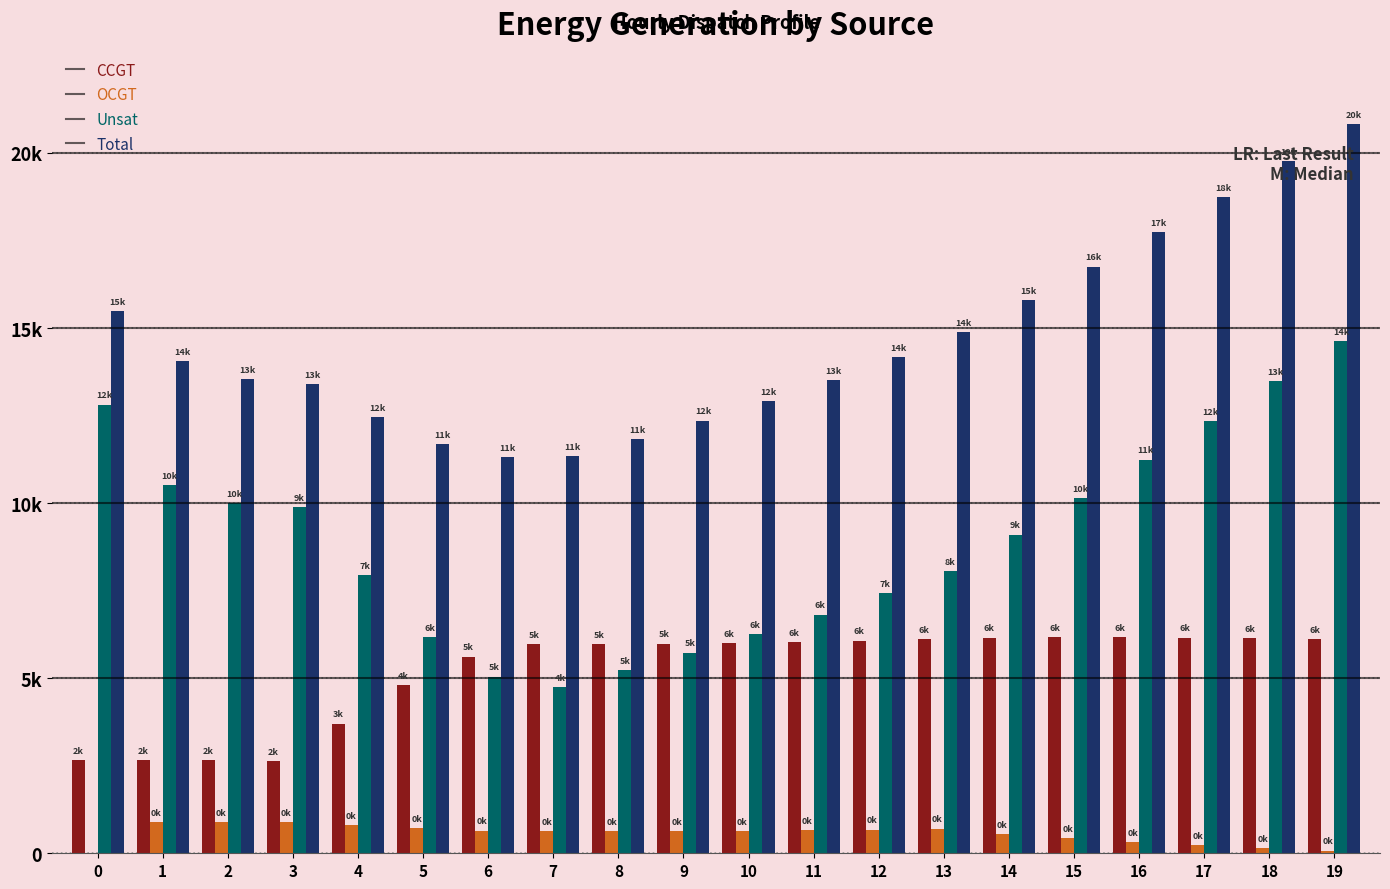

Is it true that Total equals 7589 at 2?

False